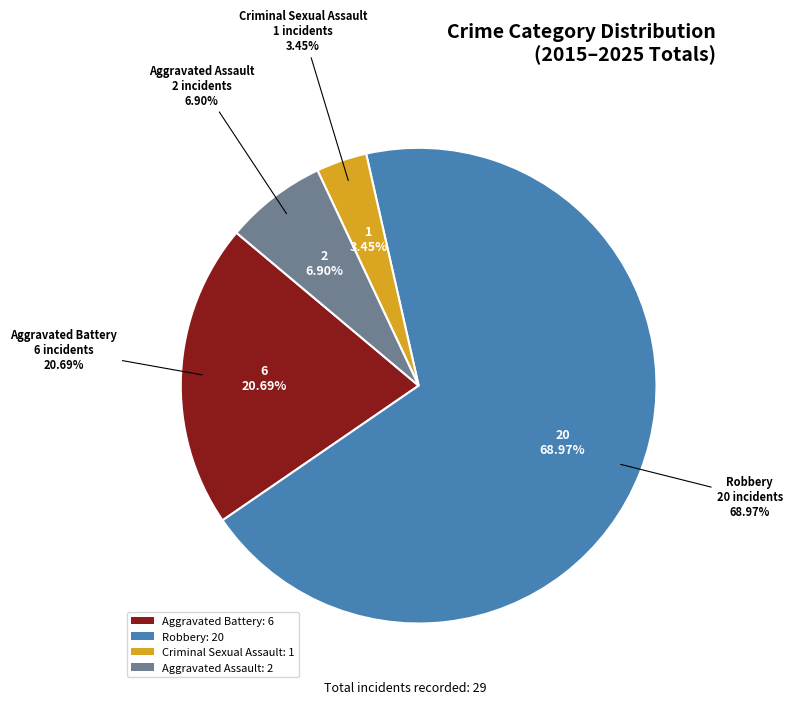

True or false: Criminal Sexual Assault accounts for 3% of the total.

True